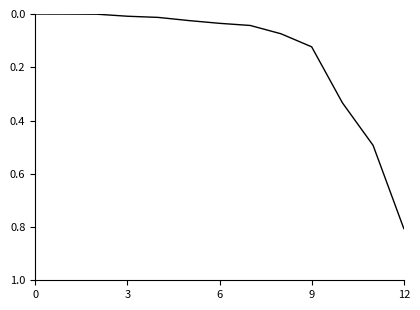

What is the greatest value displayed?

0.8